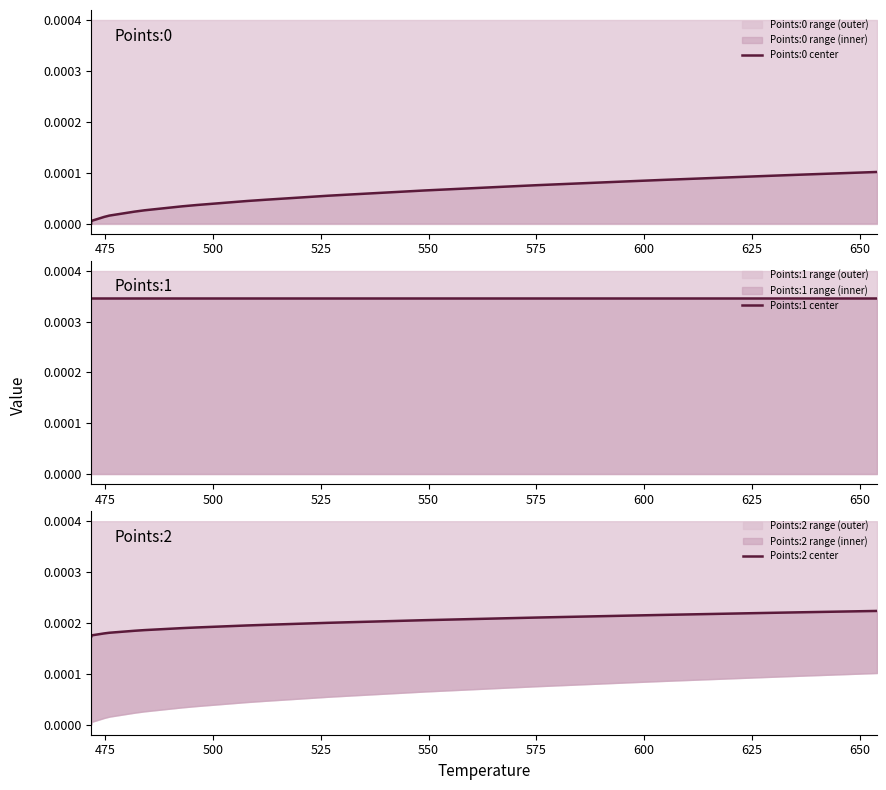

Is the value of Points:2 center at 15 greater than the value of Points:0 center at 32?

Yes